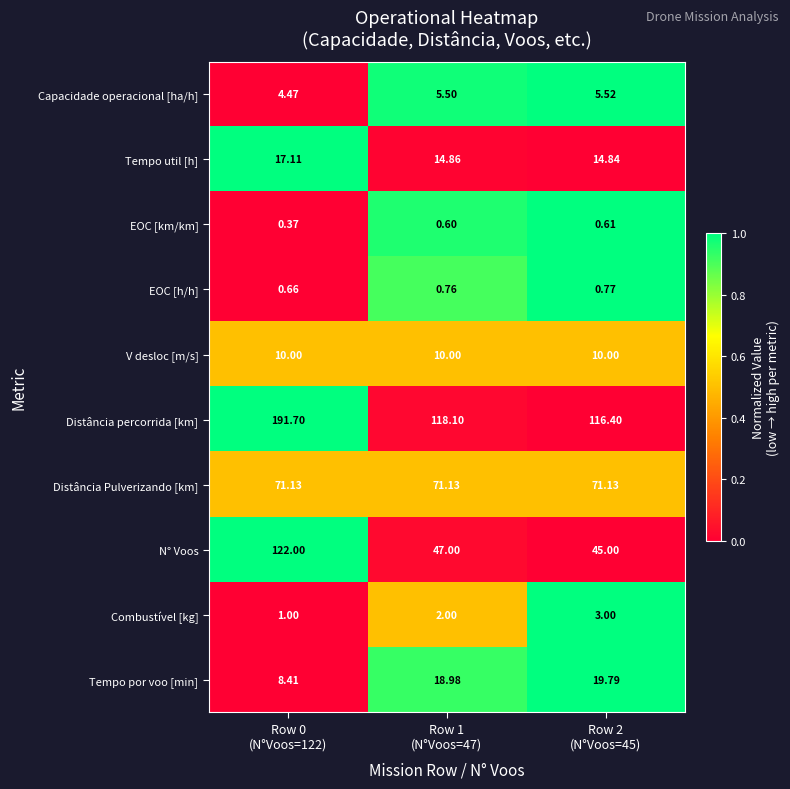

Which series has the widest spread of values?

N° Voos